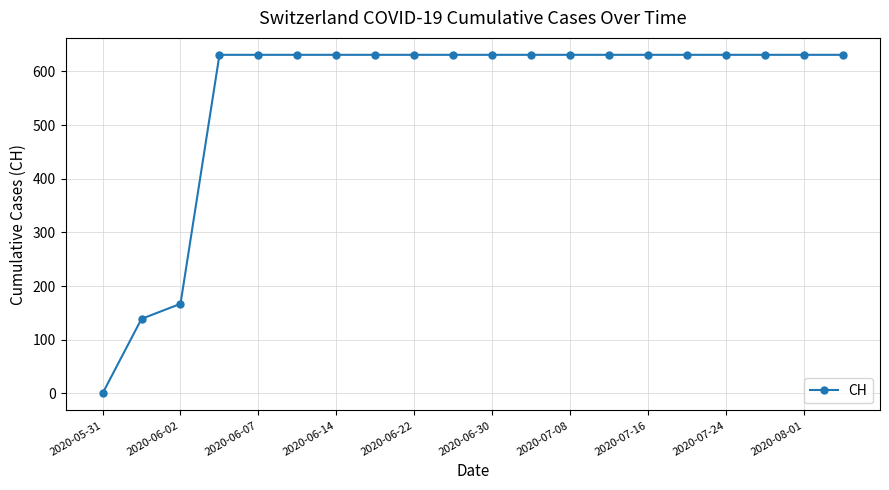

What is the greatest value displayed?

631